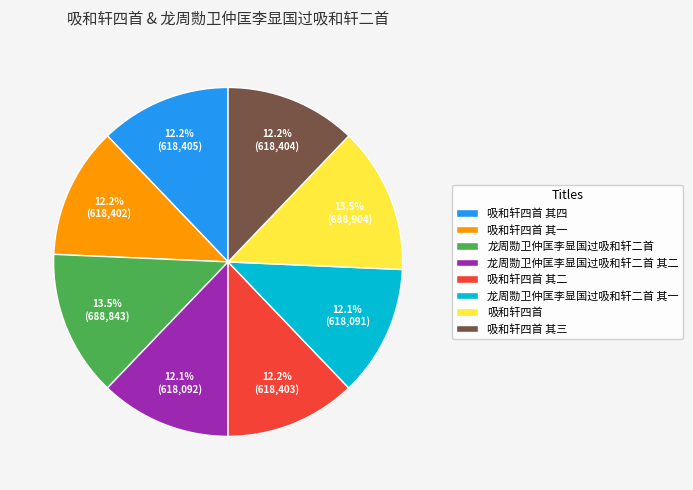

Is it true that 吸和轩四首 其四 is 23% of the pie?

False